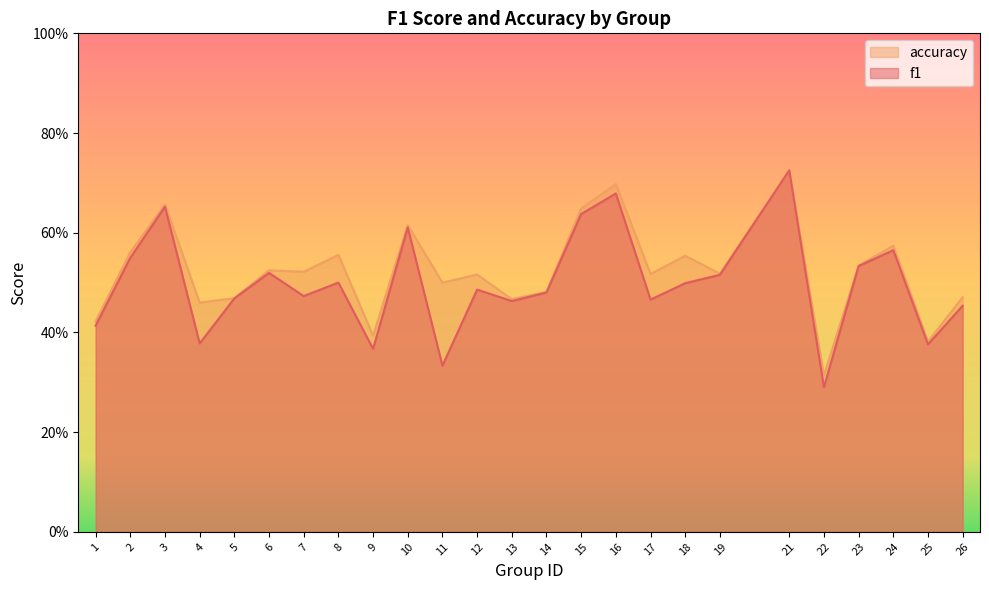

At which category is the sum across all series the highest?

21